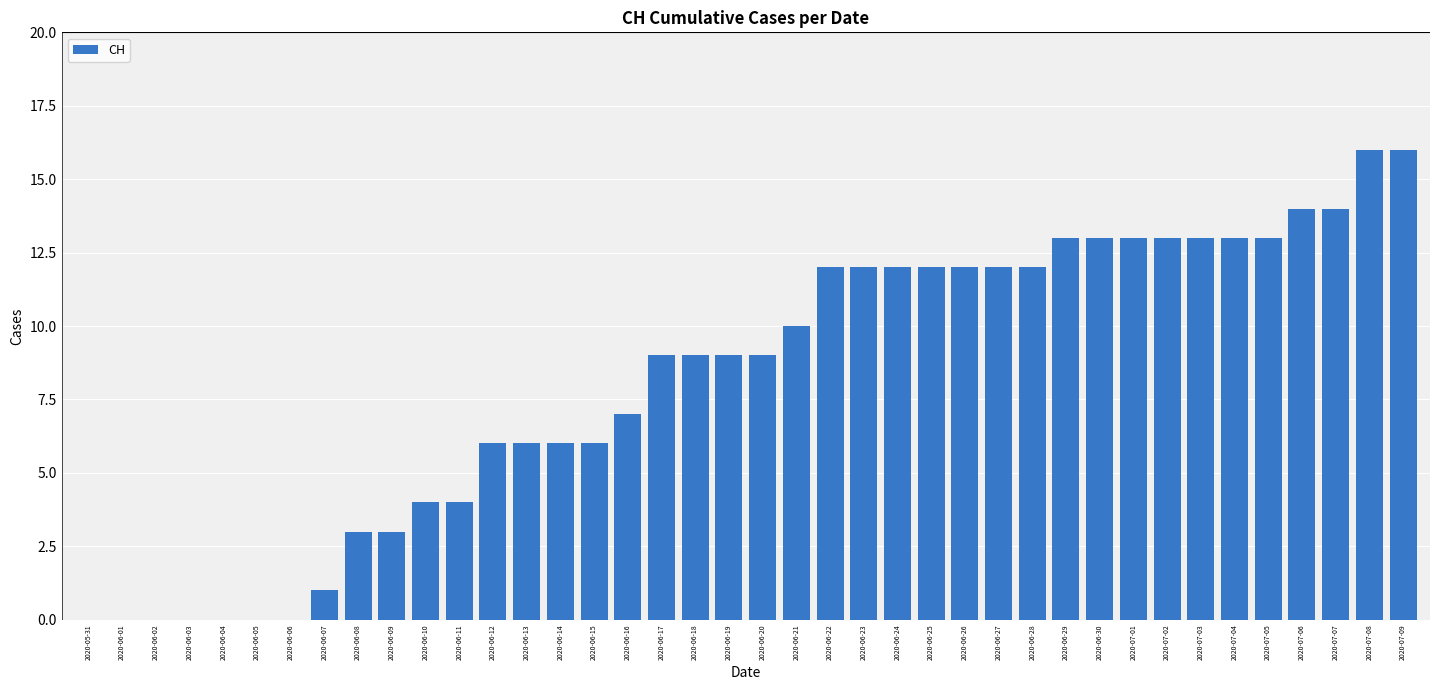

Which has a higher value, 2020-06-06 or 2020-06-23?

2020-06-23